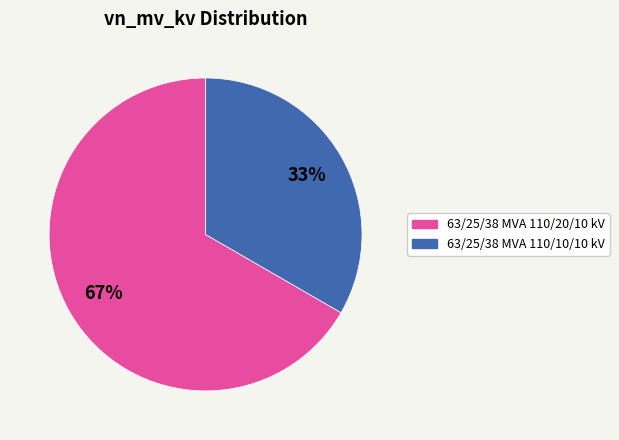

To the nearest percent, what percentage of the pie is 63/25/38 MVA 110/20/10 kV?

67%